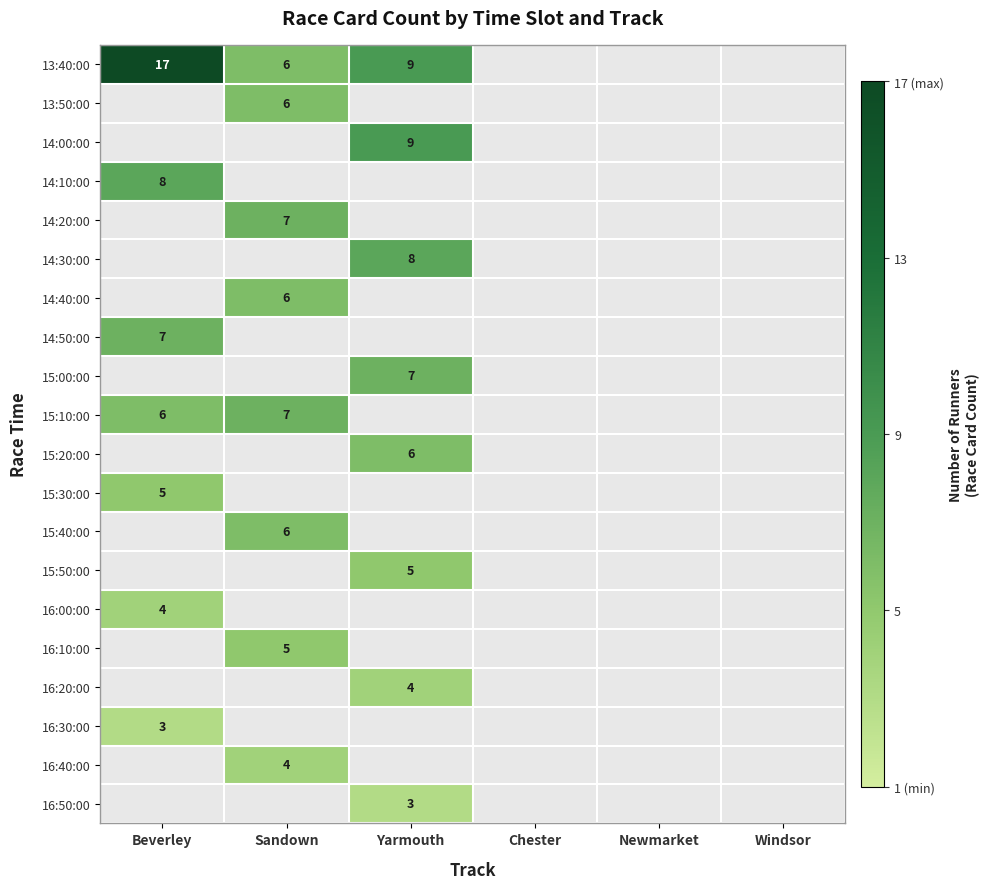

The value of 16:50:00 at Yarmouth is 3. True or false?

True